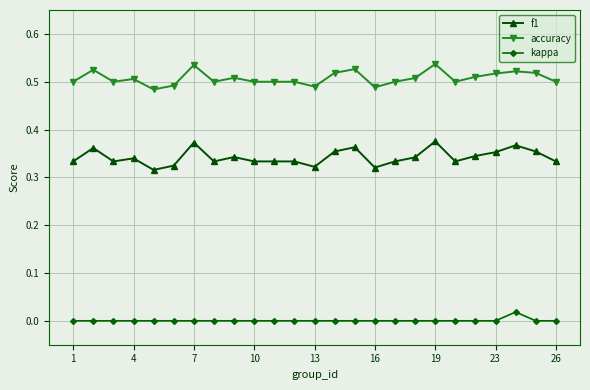

Is this an area chart (filled region under the line)?

No